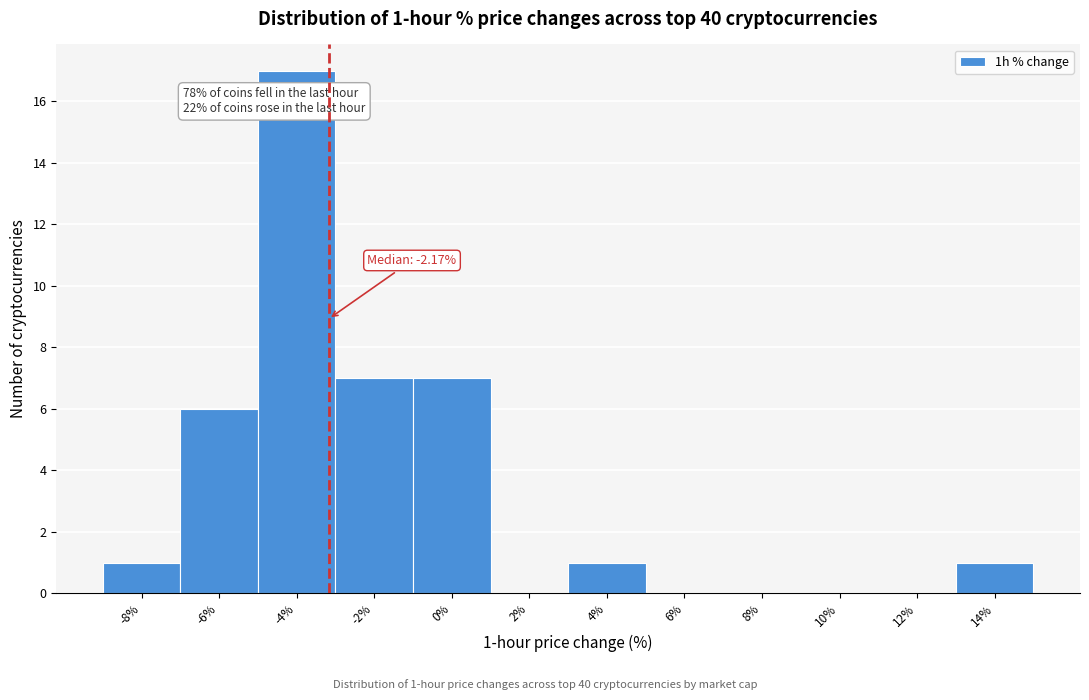

Reading left to right, extract all data points from this chart.

-8%=1	-6%=6	-4%=17	-2%=7	0%=7	2%=0	4%=1	6%=0	8%=0	10%=0	12%=0	14%=1